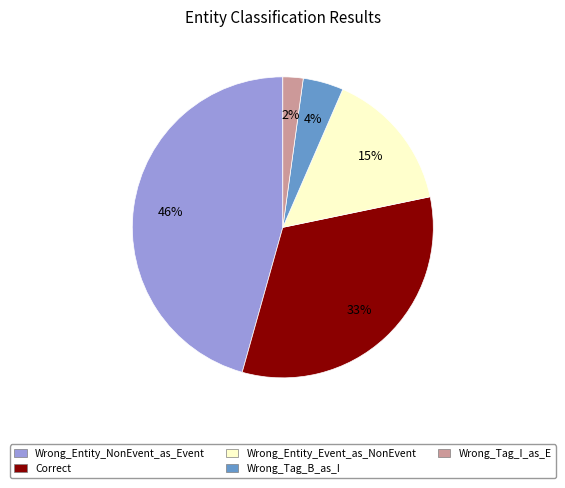

How many slices are in this pie chart?

5